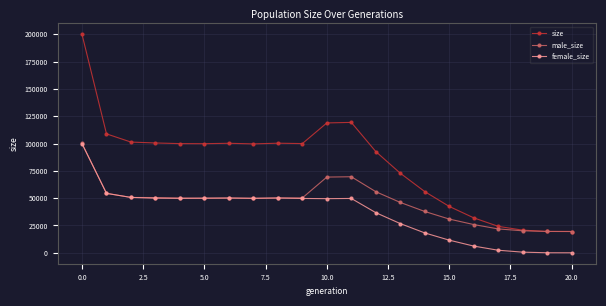

Which series has the largest range (max minus min)?

size